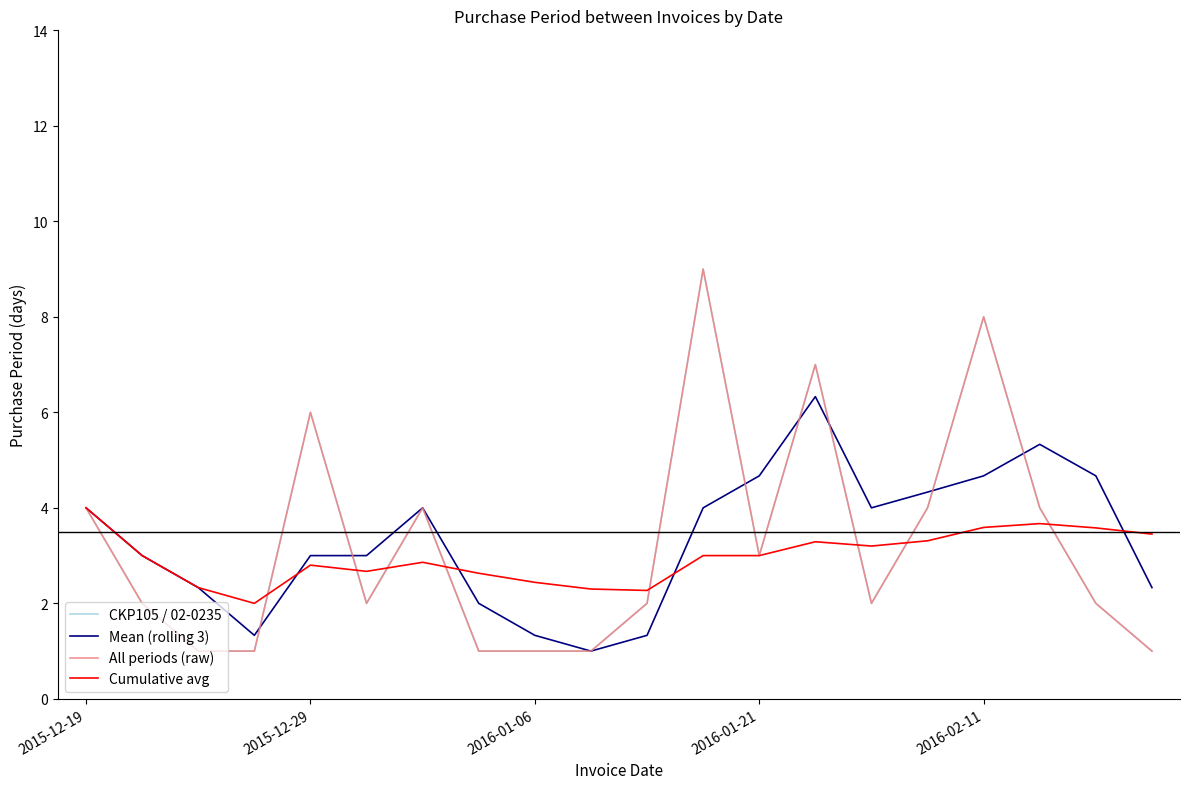

Rank the series by their maximum value, from lowest to highest.

Cumulative avg, Mean (rolling 3), CKP105 / 02-0235, All periods (raw)